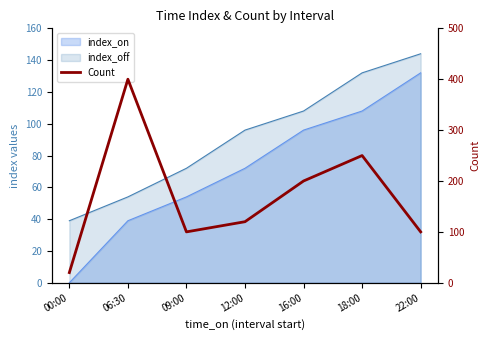

Reading left to right, extract all data points from this chart.

00:00=20	06:30=400	09:00=100	12:00=120	16:00=200	18:00=250	22:00=100